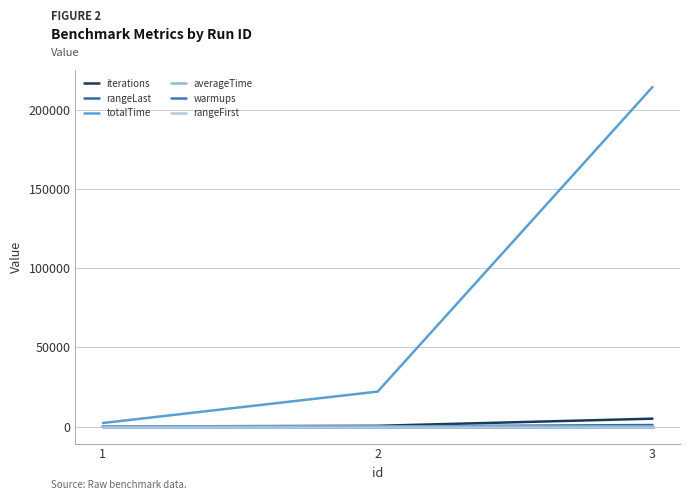

Does the chart have visible grid lines?

Yes